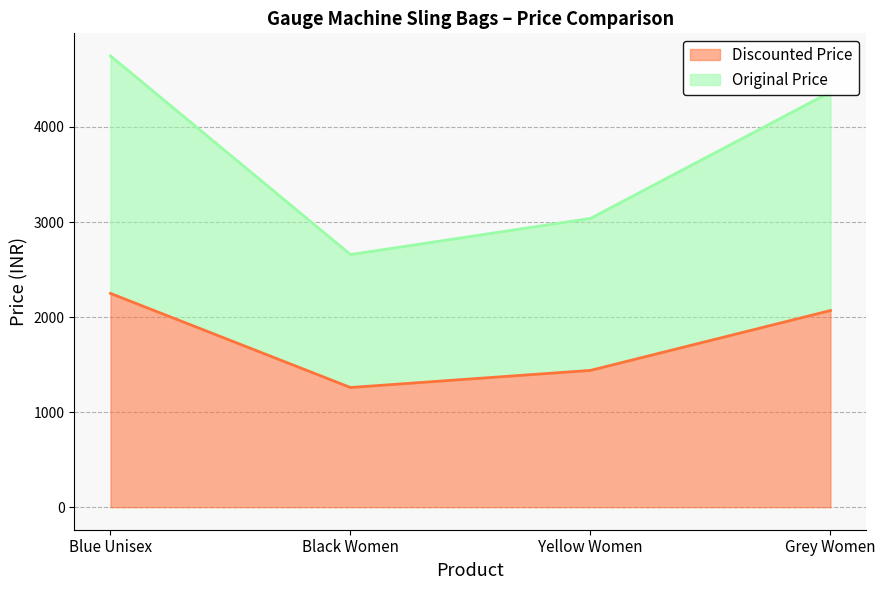

Which category has the highest value across all series?

Blue Unisex